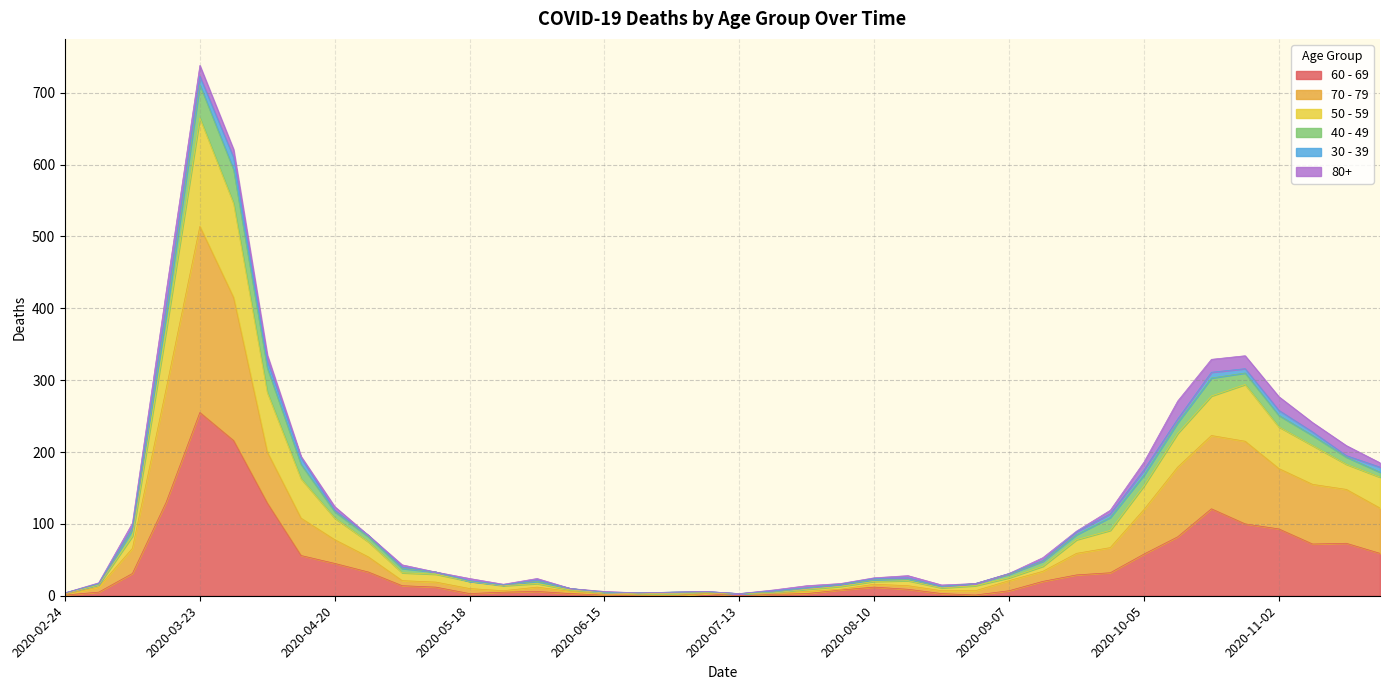

Which category has the highest value in the 60 - 69 series?

2020-03-23